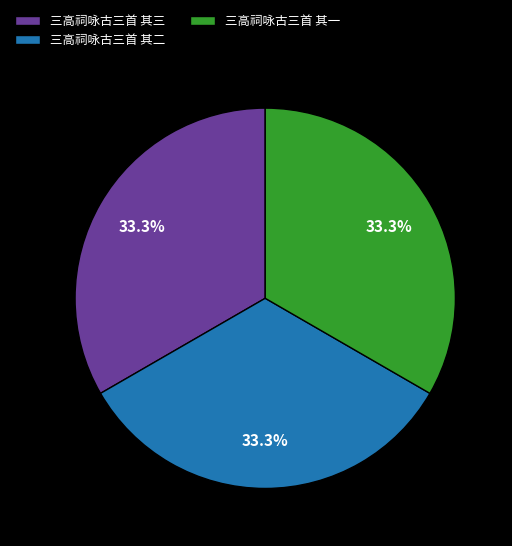

To the nearest percent, what is the combined percentage of 三高祠咏古三首 其二 and 三高祠咏古三首 其三?

67%